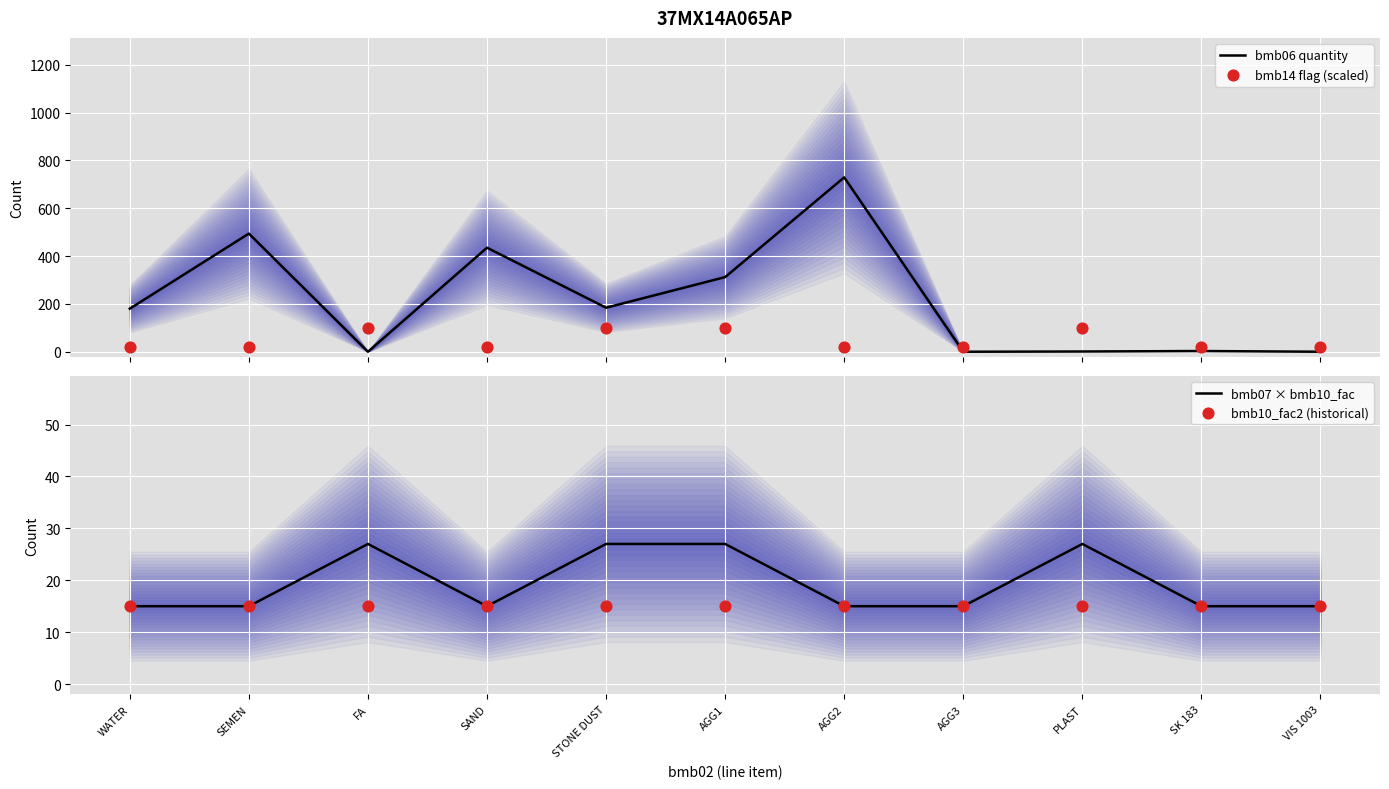

What are all the series names shown in the legend?

bmb06 quantity, bmb14 flag (scaled), bmb07 × bmb10_fac, bmb10_fac2 (historical)